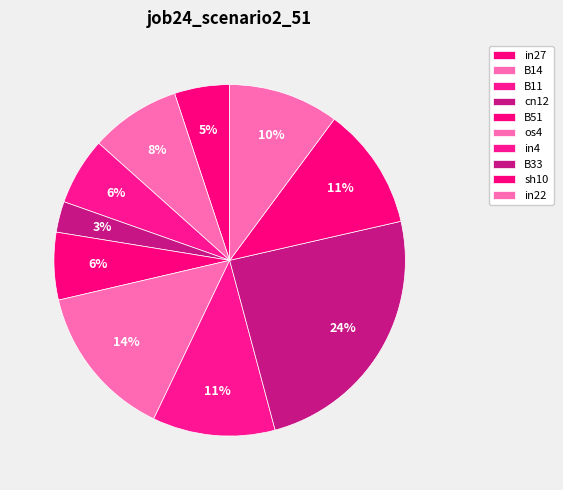

Is the sum of B51 and B11 greater than half?

No